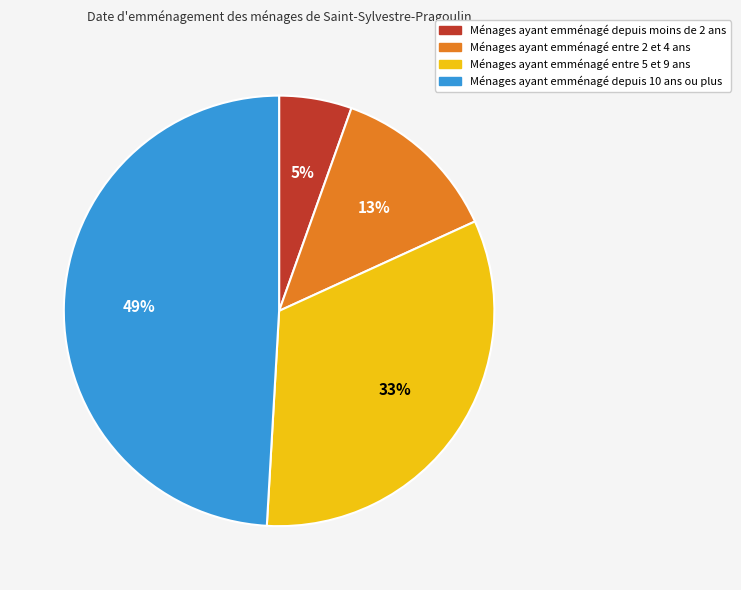

To the nearest percent, what is the average slice percentage?

25%